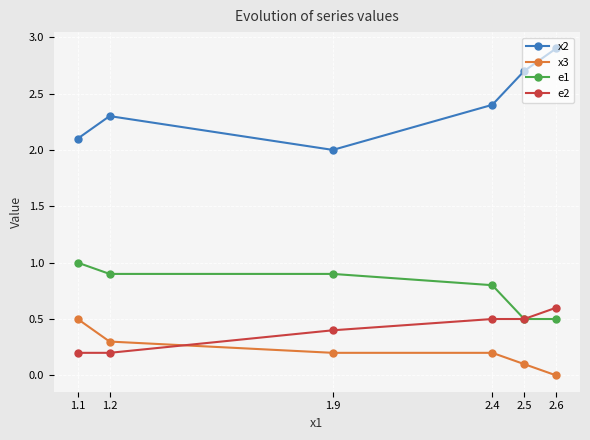

True or false: e2 and x3 cross at least once.

True